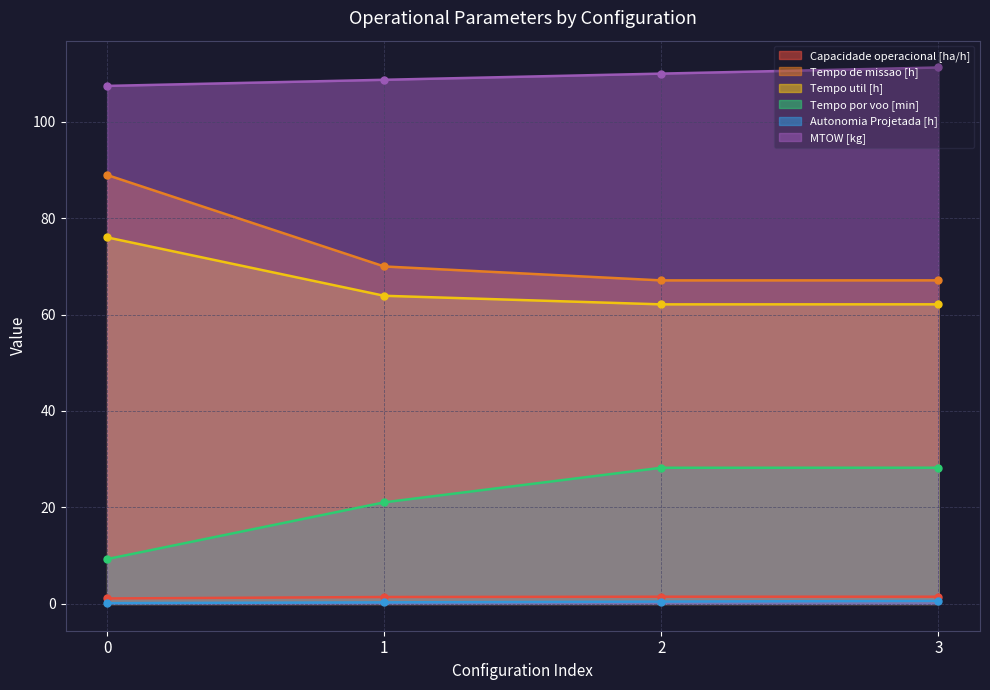

What is the minimum value shown in the chart?

0.2